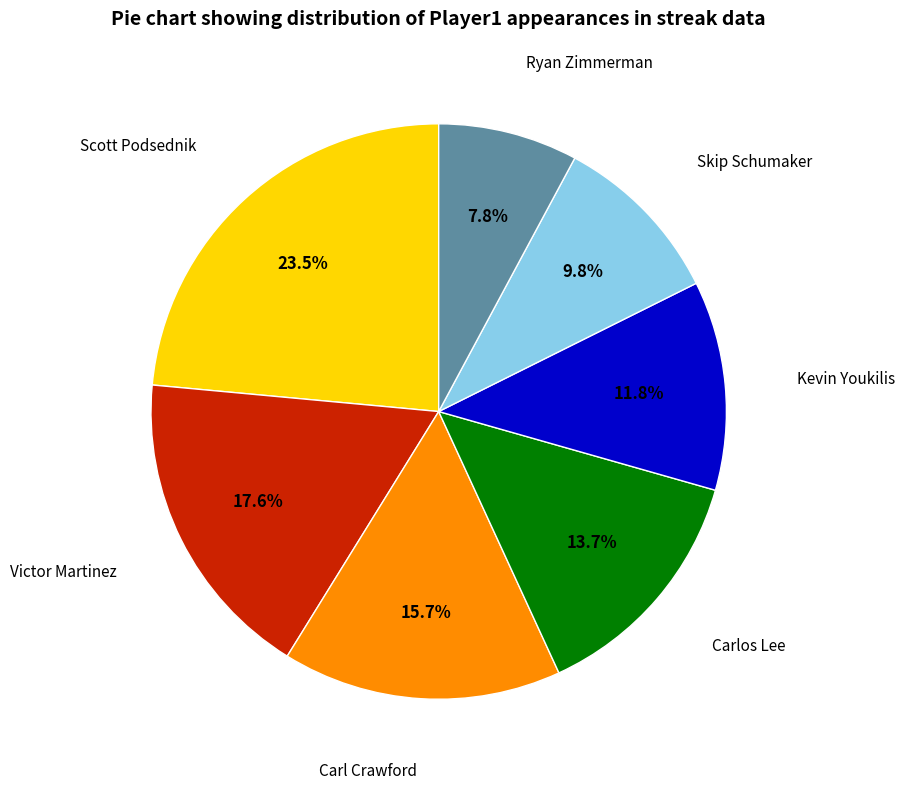

Is there any slice that represents more than half of the pie?

No